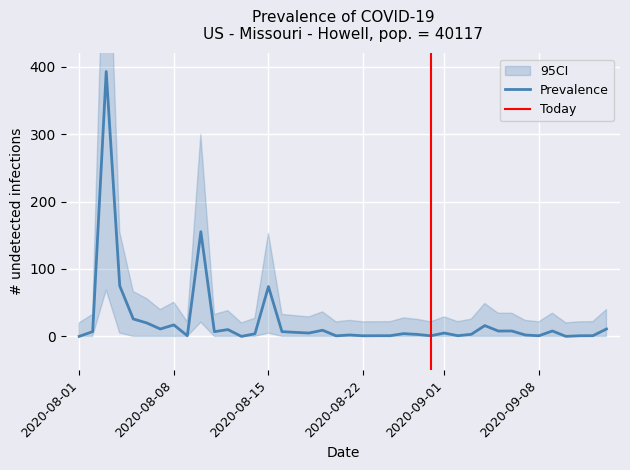

What is the maximum value for Prevalence?

392.9